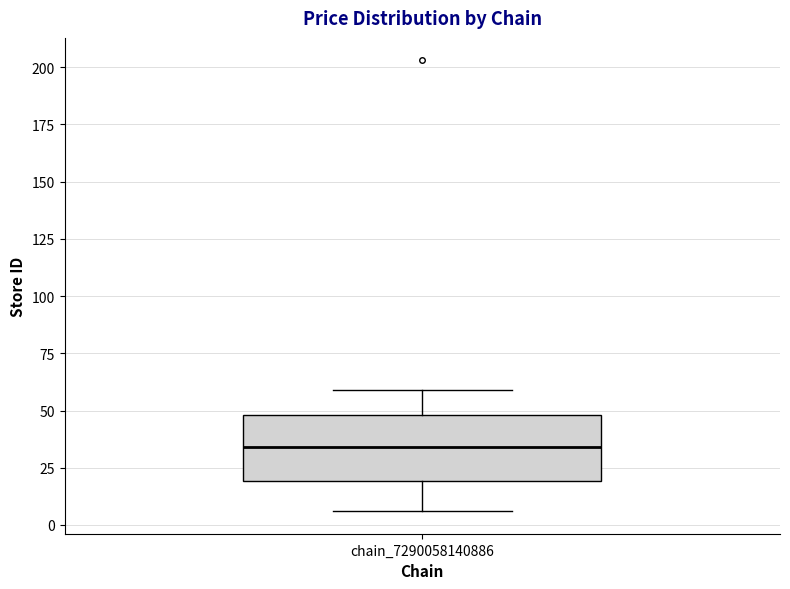

Transcribe this box plot: give where the median line is, the range the box spans, and where the two whiskers end, as read against the y-axis. The values are not printed on the chart, so give them approximately, as read against the axis.

median 35, box 20 to 50, whiskers 5 to 60